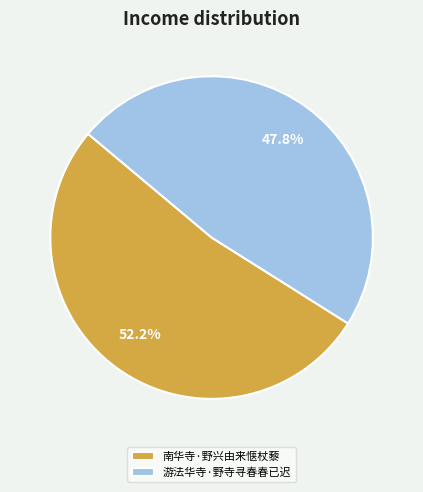

How many slices are in this pie chart?

2